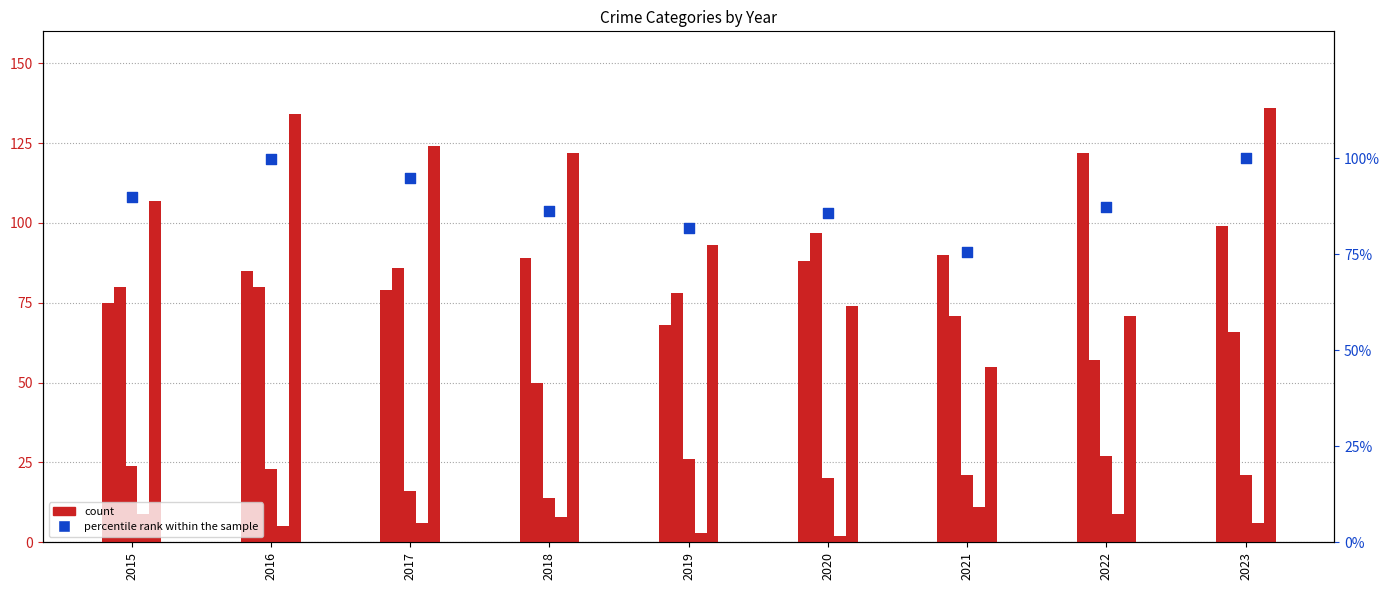

Which series has the largest Y range (max minus min)?

Robbery